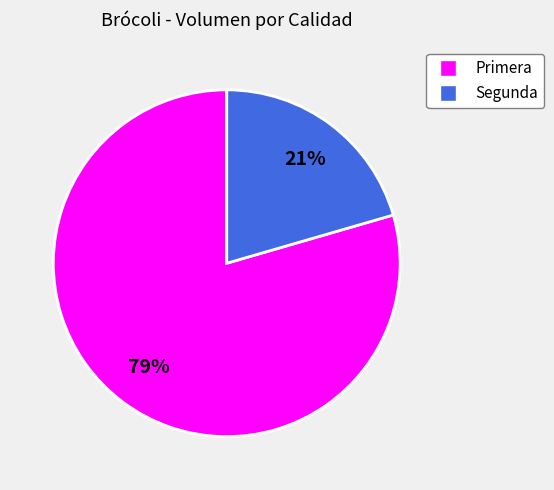

Does Segunda represent more than half of the total?

No